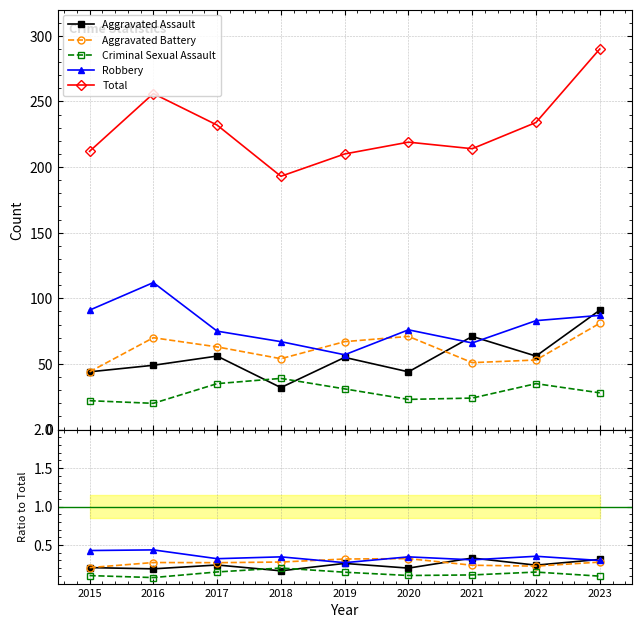

Does the chart have visible grid lines?

Yes